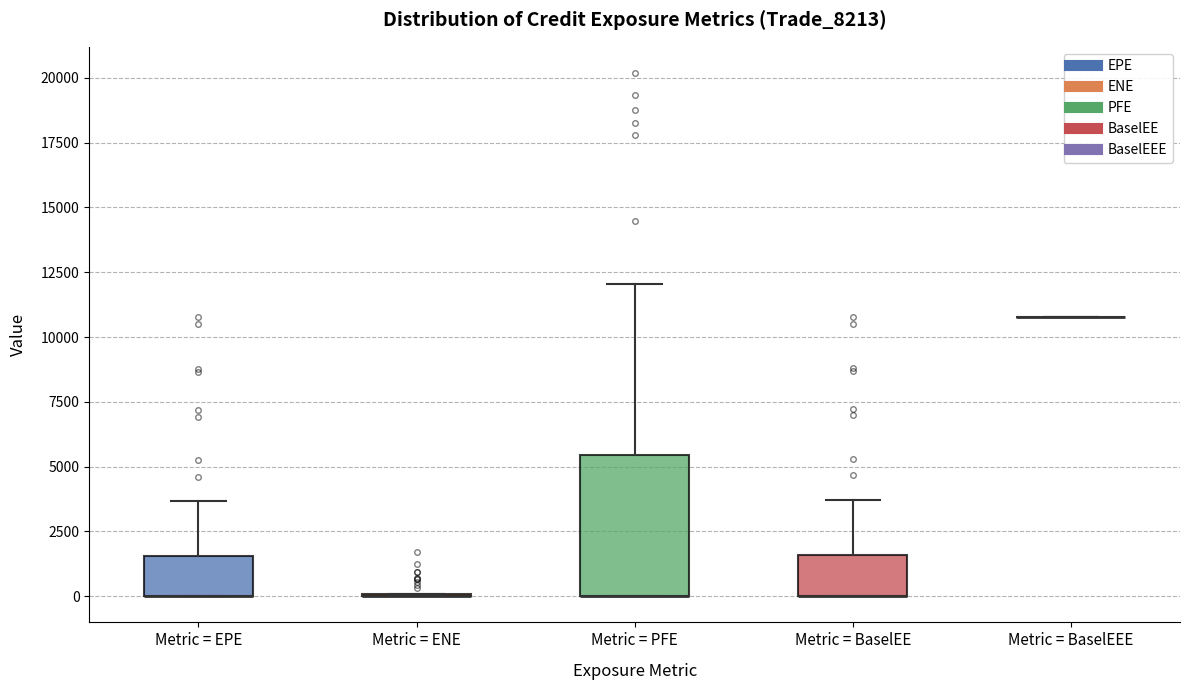

Reading left to right, transcribe this box plot: for each box, give where its median line is, the range the box spans, and where its two whiskers end, as read against the y-axis. The values are not printed on the chart, so give them approximately, as read against the axis.

Metric = EPE: median 0 (drawn on the box's lower edge), box 0 to 1500, whiskers 0 to 3500
Metric = ENE: box collapsed to a line at 0, whiskers 0 to 0
Metric = PFE: median 0 (drawn on the box's lower edge), box 0 to 5500, whiskers 0 to 12000
Metric = BaselEE: median 0 (drawn on the box's lower edge), box 0 to 1500, whiskers 0 to 3500
Metric = BaselEEE: box collapsed to a line at 11000, whiskers 11000 to 11000